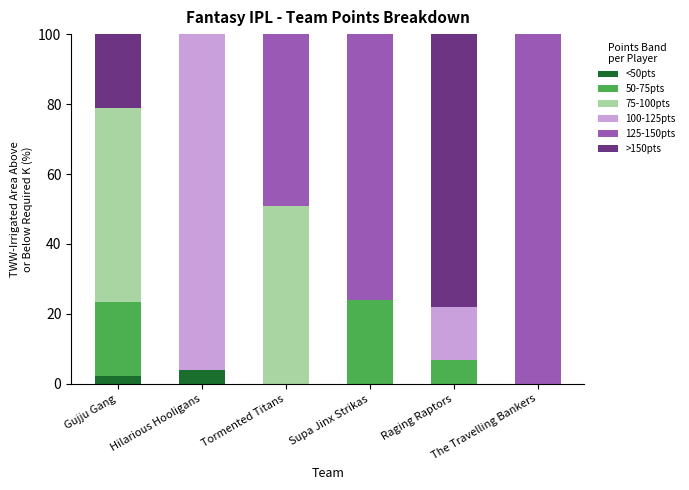

How many distinct data groups are displayed?

6